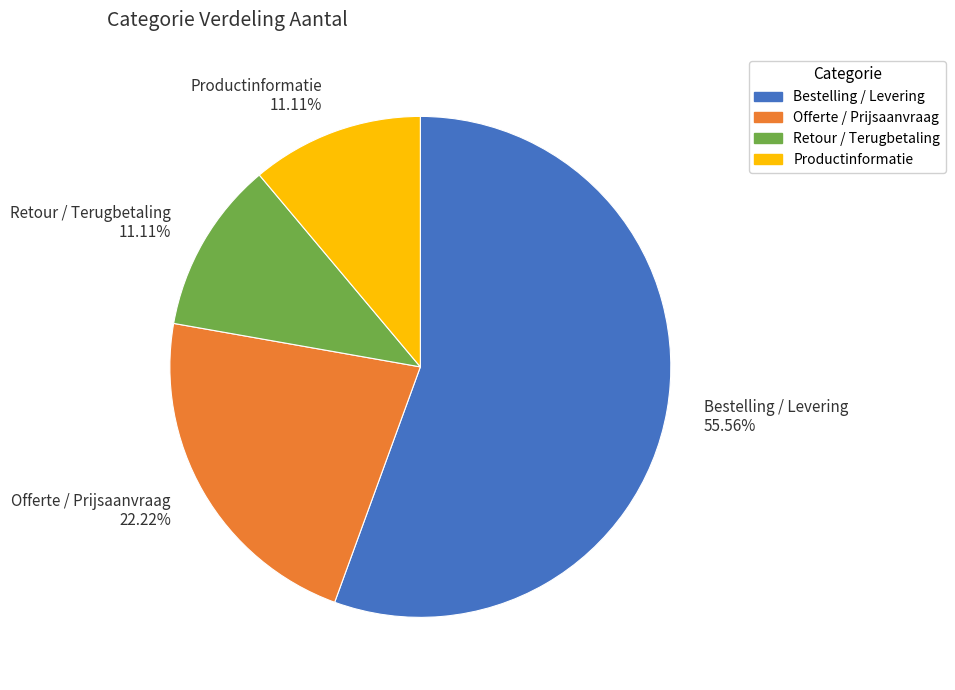

Which category has the biggest portion of the pie?

Bestelling / Levering